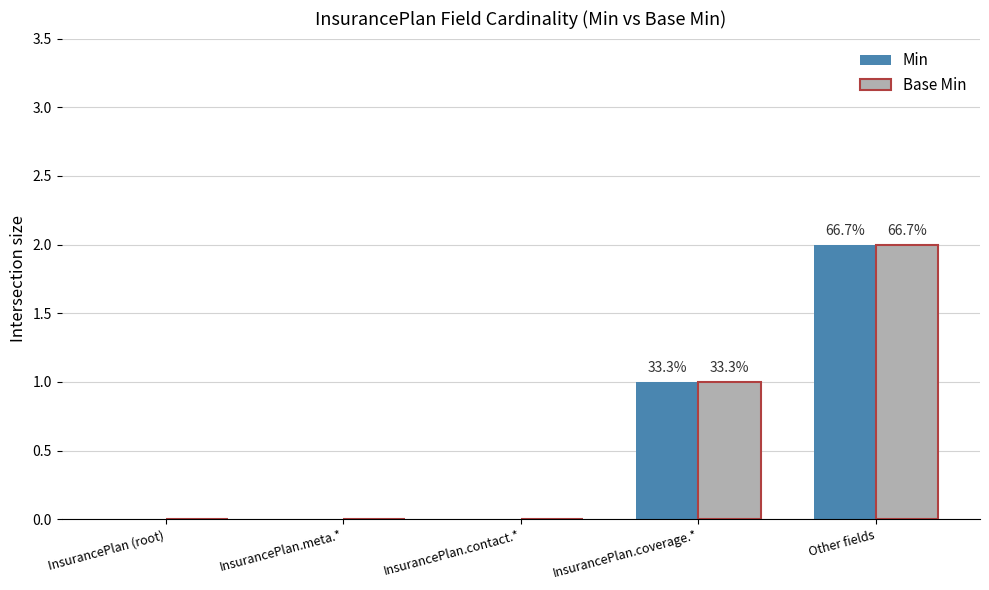

What is the difference between the Min values at Other fields and InsurancePlan.contact.*?

2